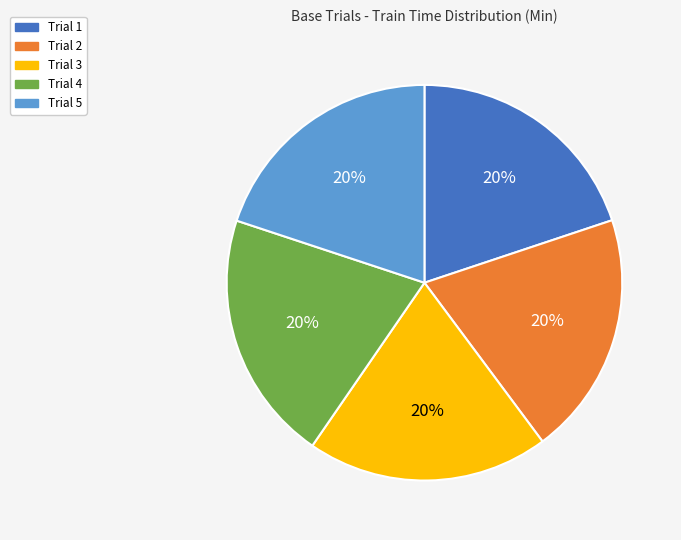

To the nearest percent, what percentage of the pie is Trial 5?

20%